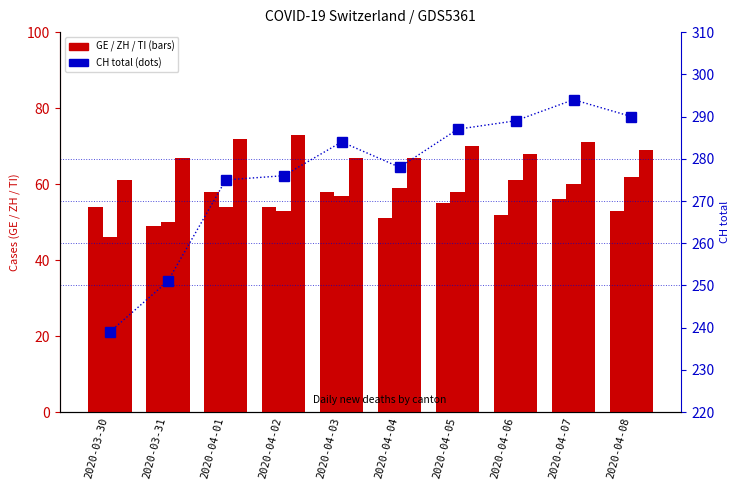

What position from the right is 2020-04-08?

1